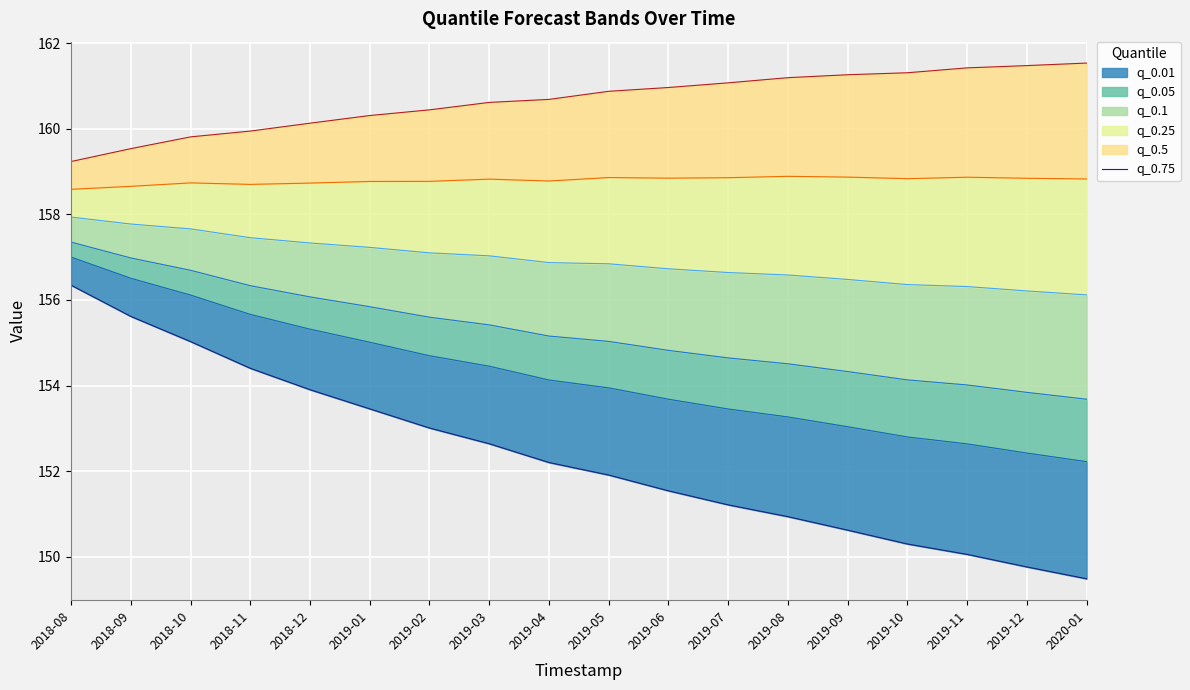

Between 2019-02 and 2019-08, which series saw the biggest shift?

q_0.01